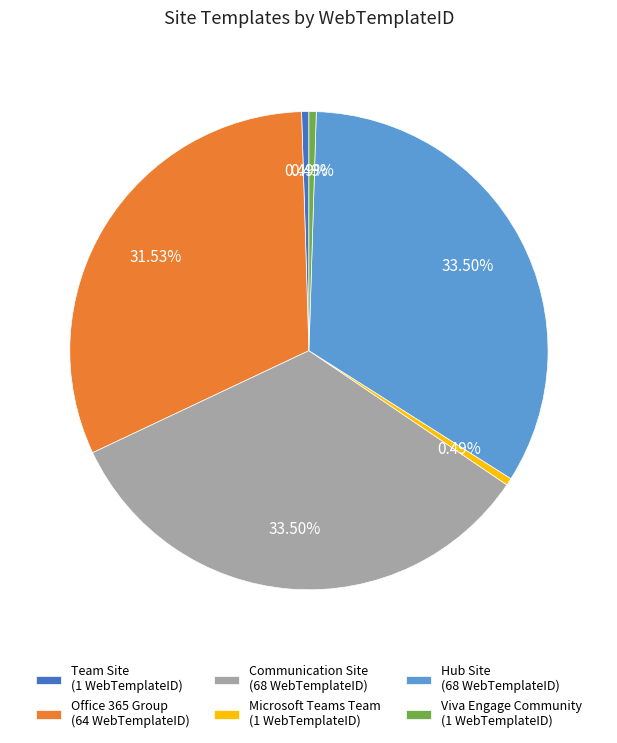

Which has a higher value, Microsoft Teams Team (1 WebTemplateID) or Office 365 Group (64 WebTemplateID)?

Office 365 Group (64 WebTemplateID)